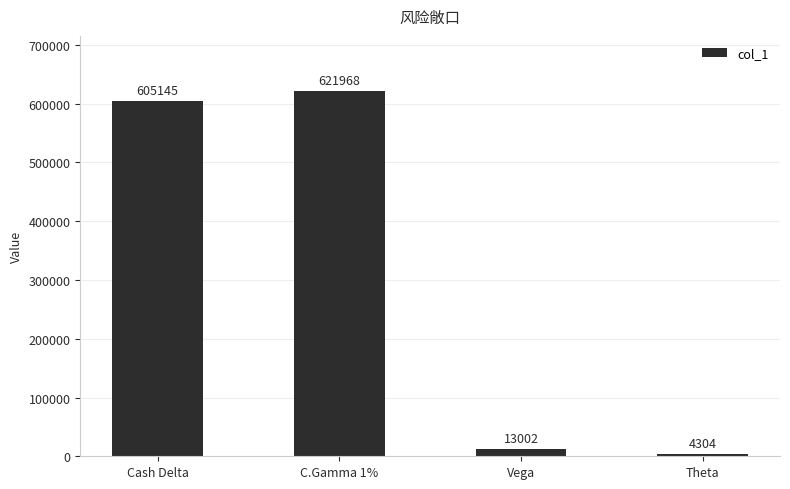

Reading left to right, list all the values displayed in this chart.

Cash Delta=605145	C.Gamma 1%=621968	Vega=13002	Theta=4304